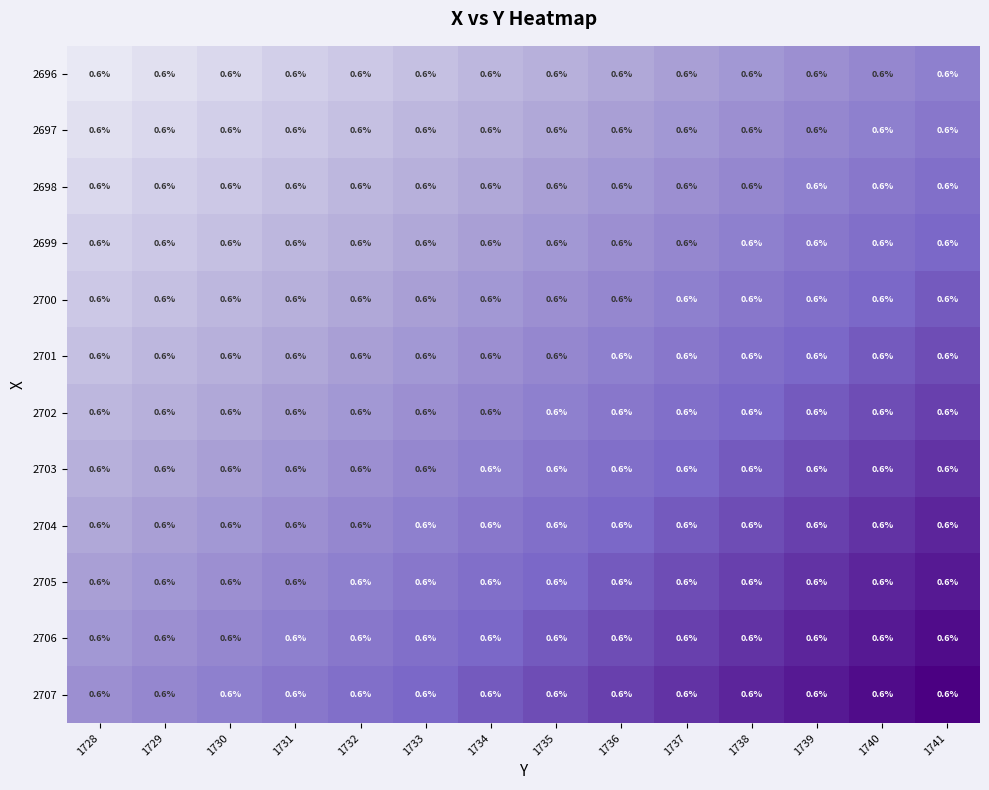

Which has a higher value, 1728 or 1735?

1735